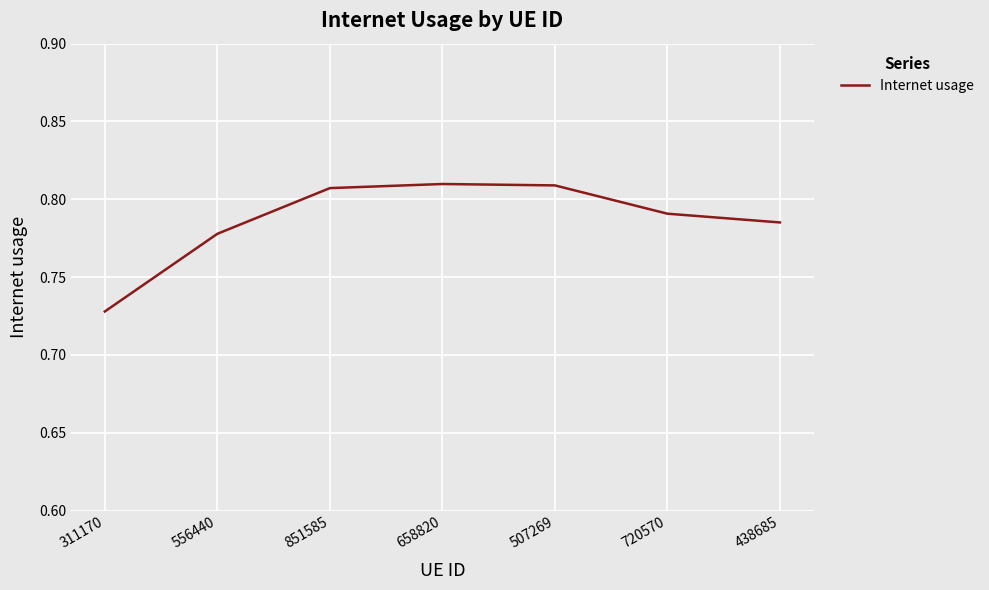

True or false: the data shows 0.4 at 658820.

False